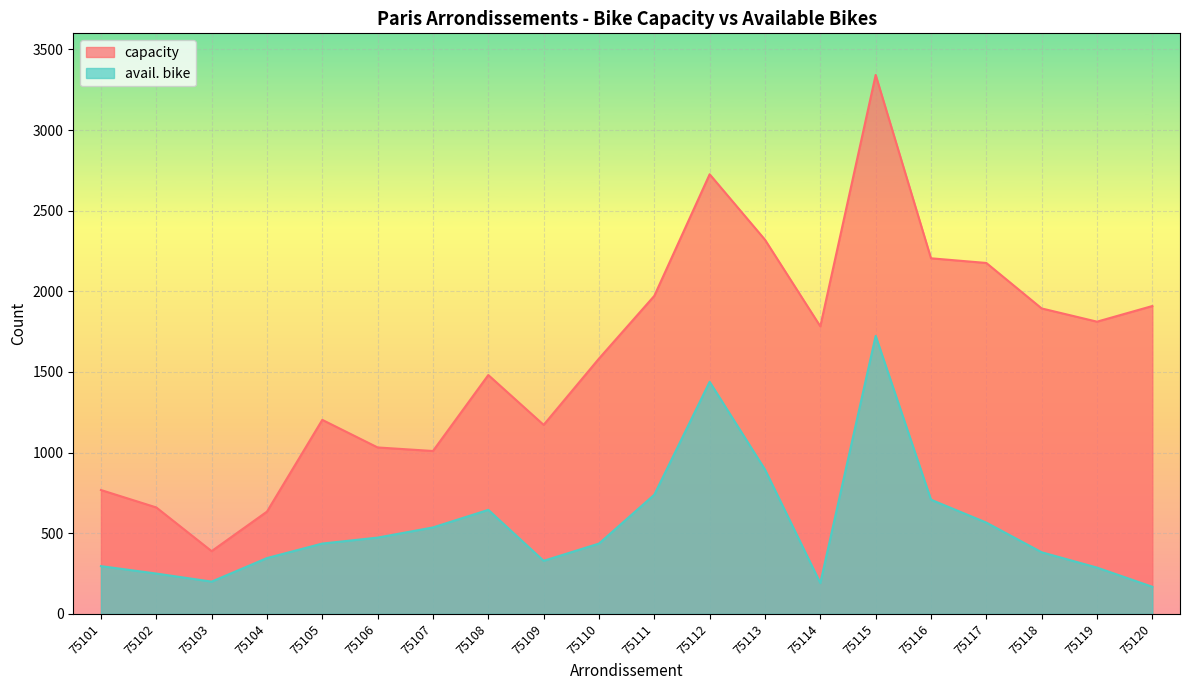

Which series has the widest spread of values?

capacity